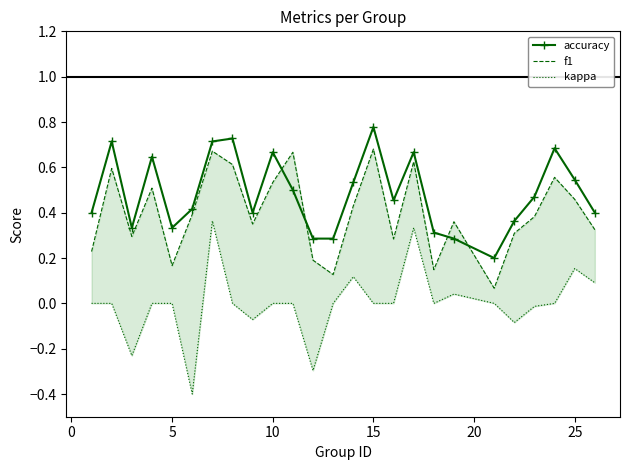

Which series has the largest range (max minus min)?

kappa